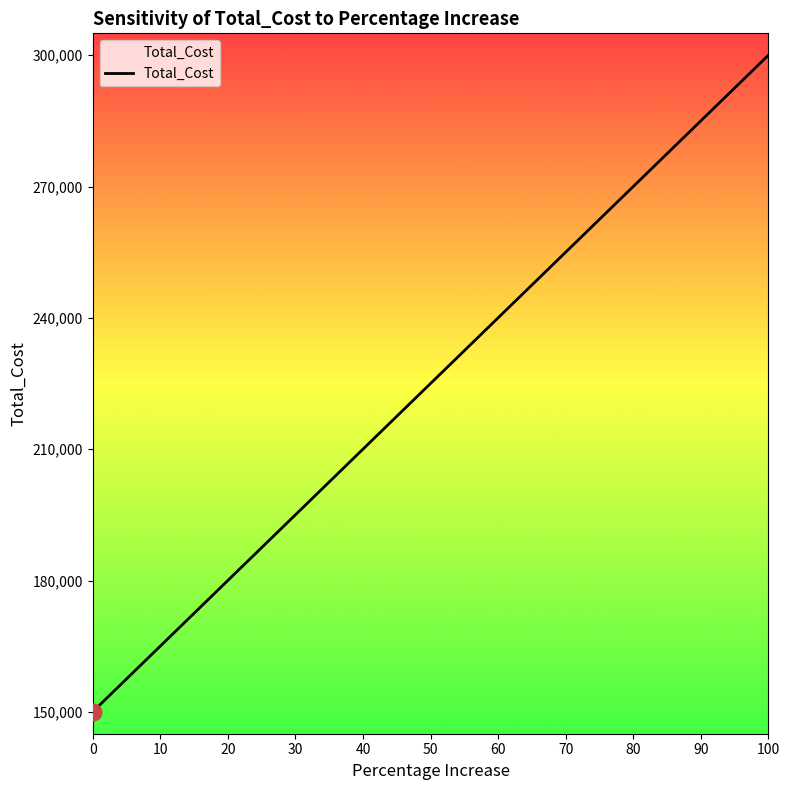

What is the change in value from 40 to 60?

+30000